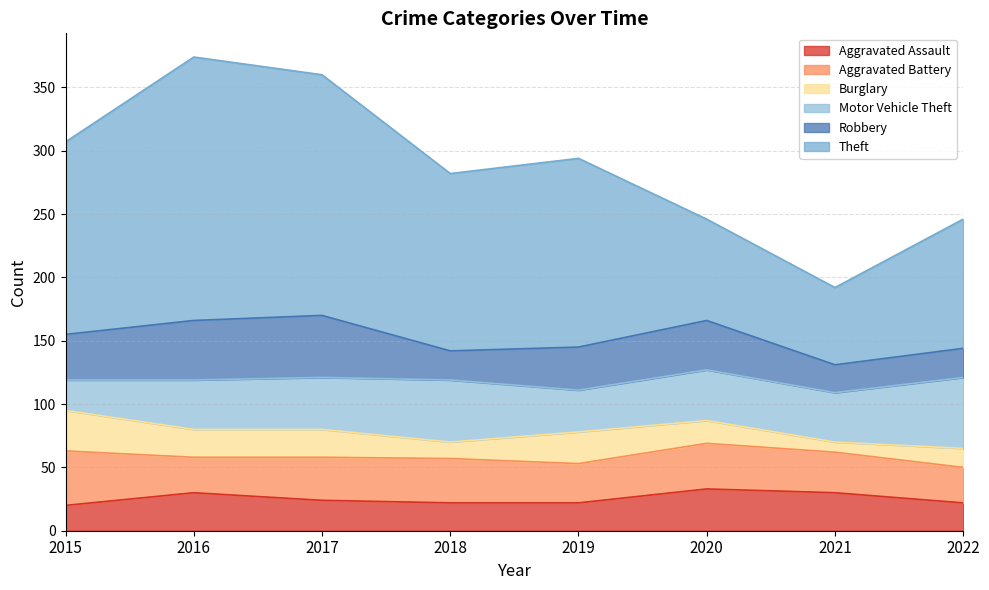

The Theft series shows 190 at 2017. True or false?

True